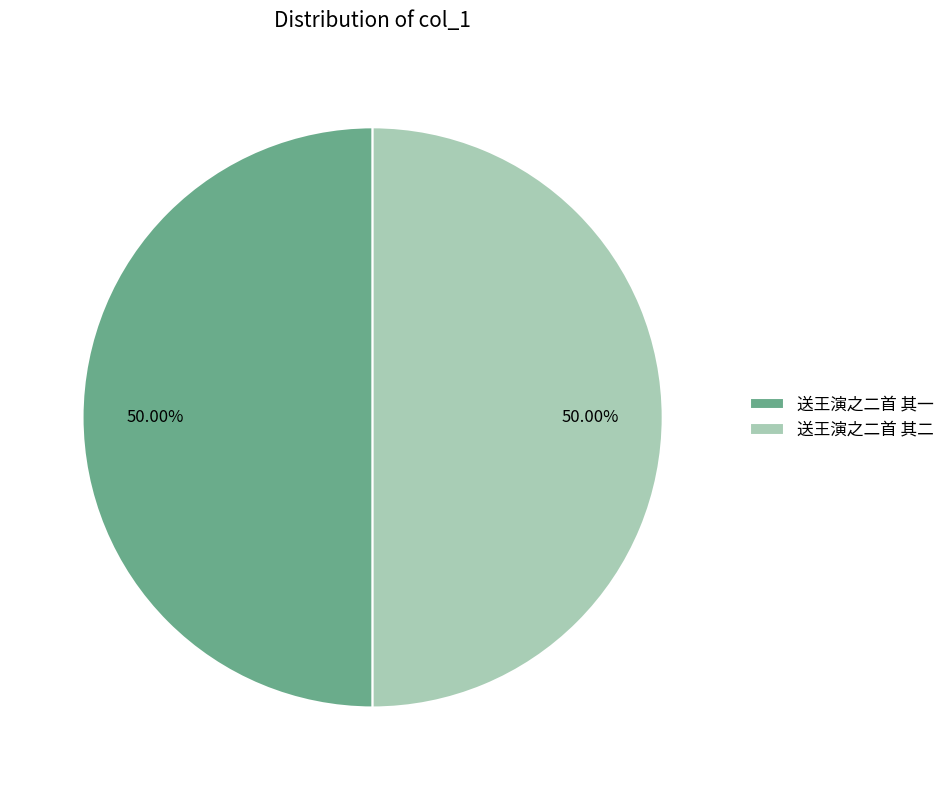

Is it true that 送王演之二首 其一 is 50% of the pie?

True